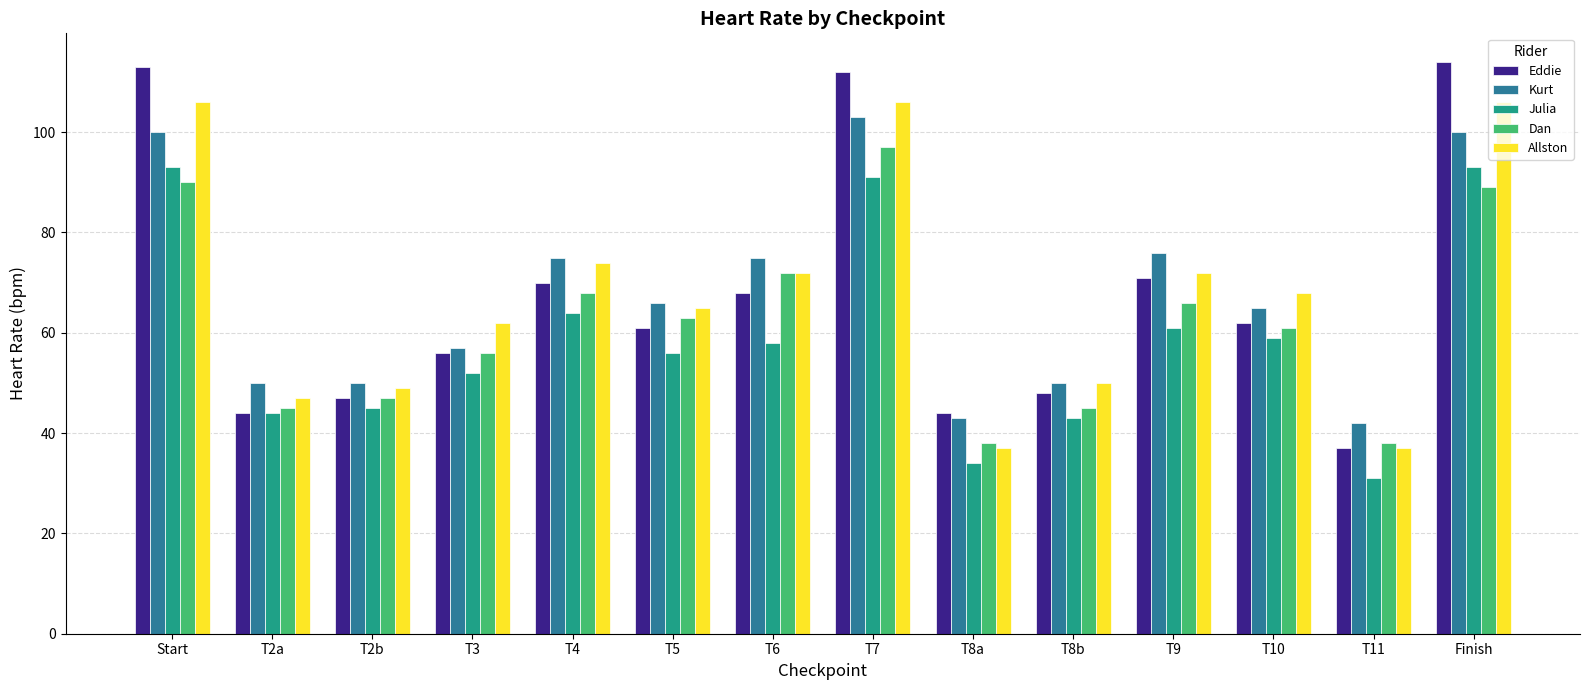

What is the total value across all series at T5?

311